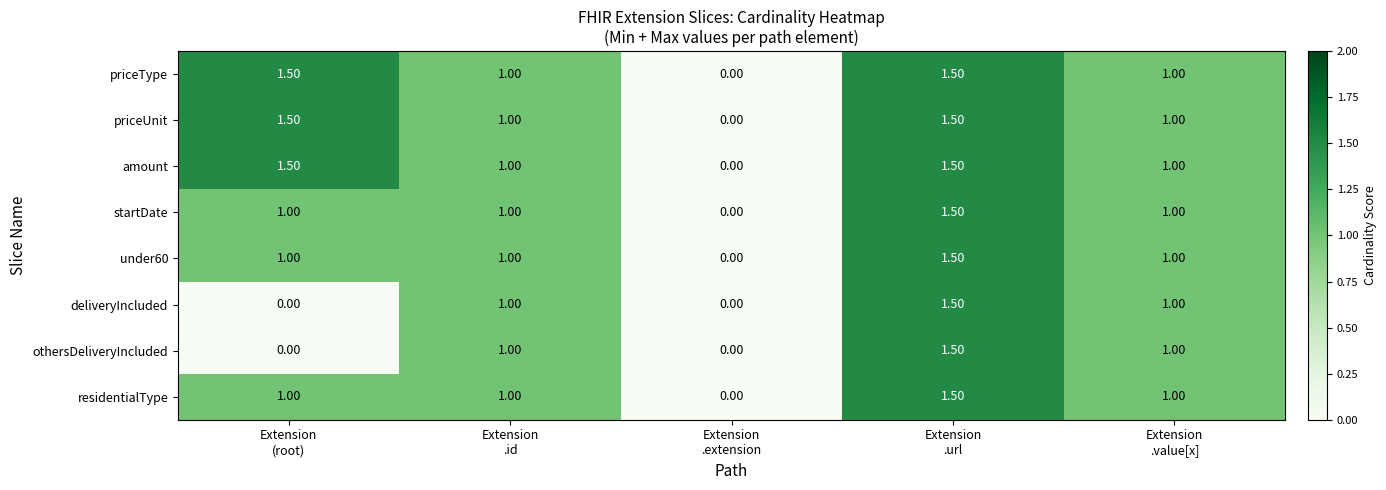

What is the average value of the amount series?

1.0